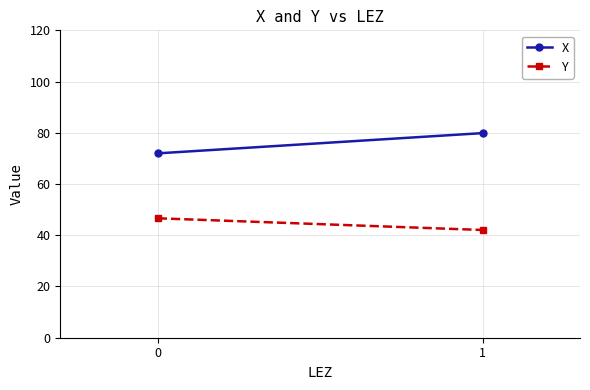

Rank the categories by Y value from lowest to highest.

1, 0